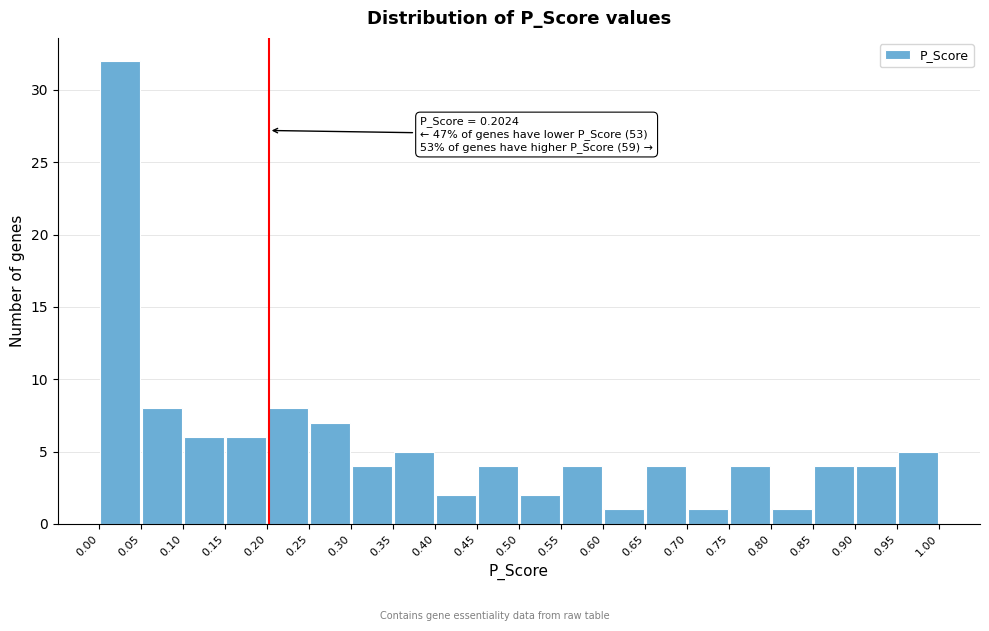

Over which range of the x-axis is the bar tallest?

0.00 to 0.05